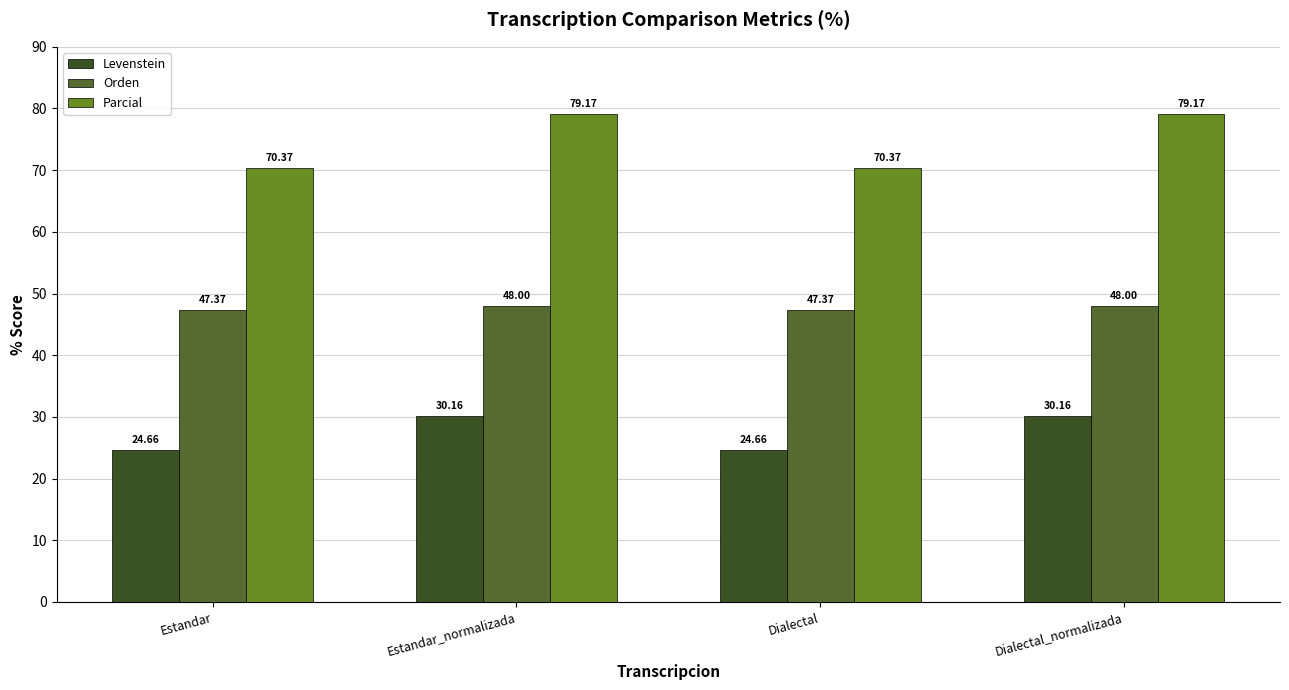

At which category does the chart reach its minimum across all series?

Estandar